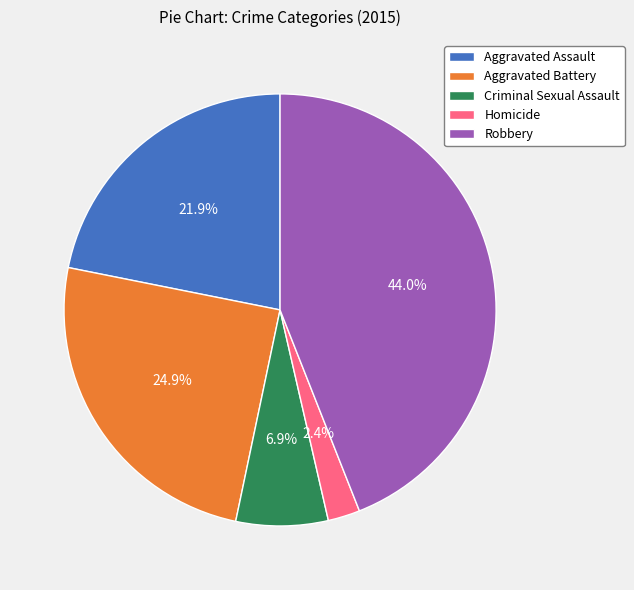

Is the sum of Criminal Sexual Assault and Aggravated Assault greater than half?

No